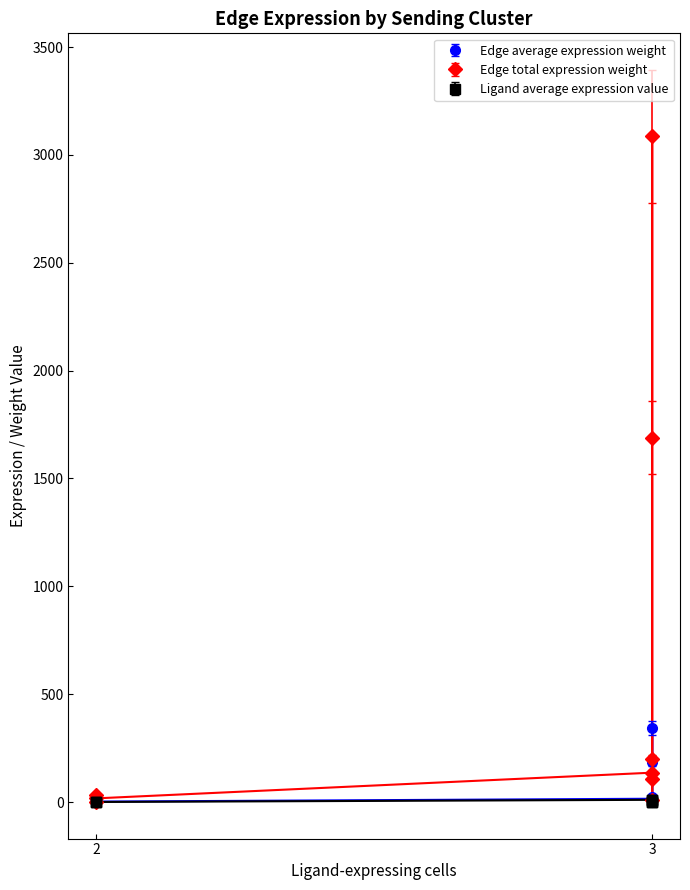

Is it true that Edge average expression weight equals 317.7 at ECs->MuSCs?

False